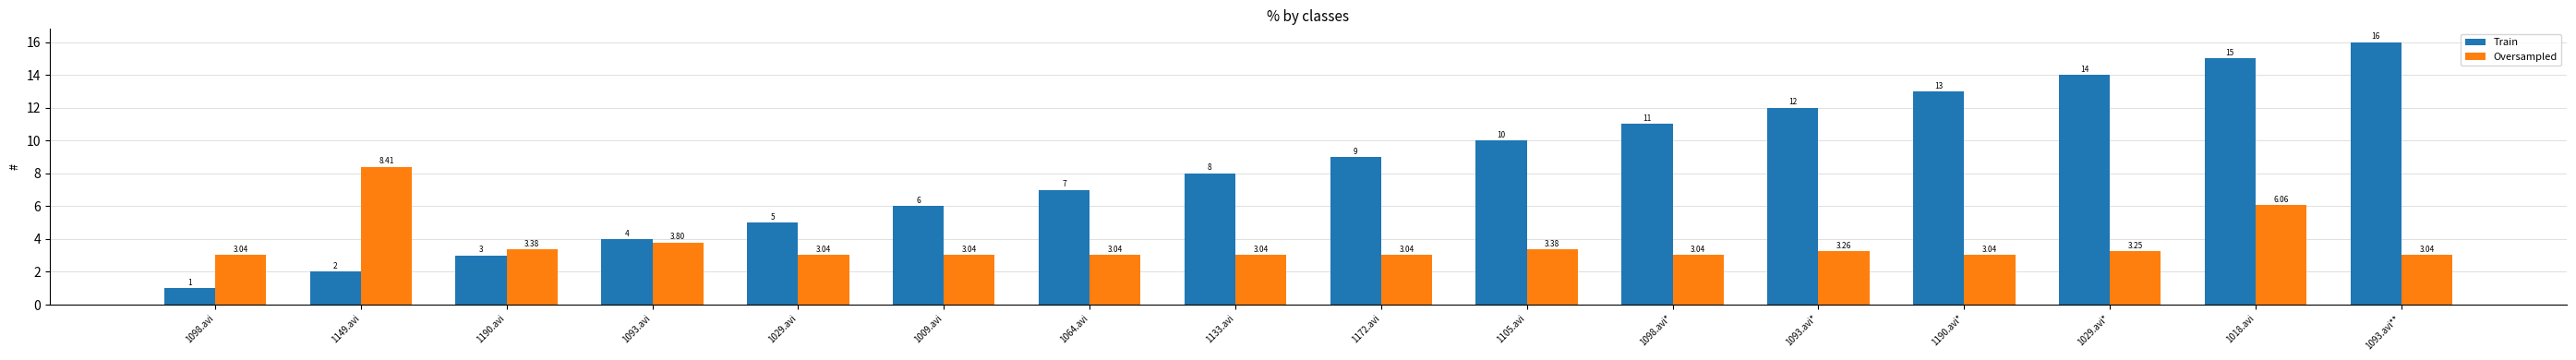

What is the value of the Oversampled bar at the 3rd from the left?

3.4